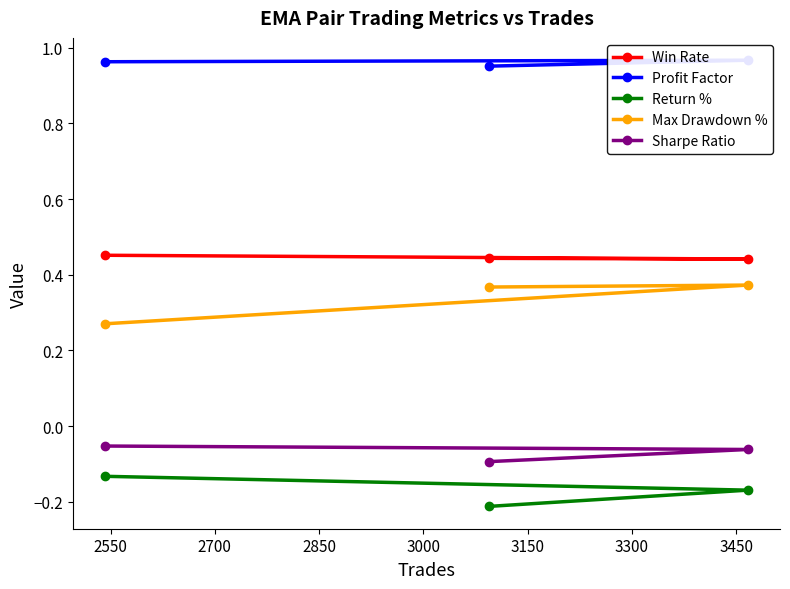

How many Max Drawdown % values are between 0 and 1?

3